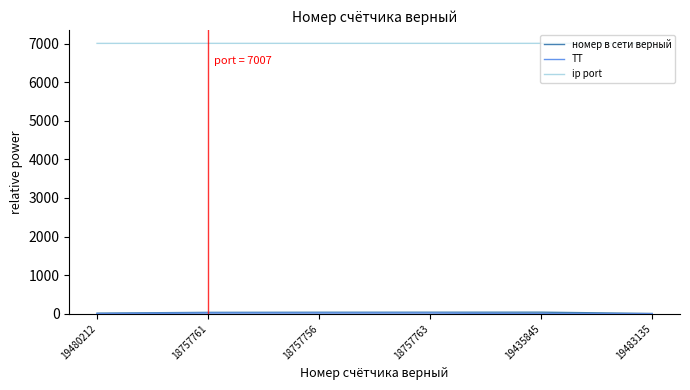

What is the maximum value for ip port?

7007